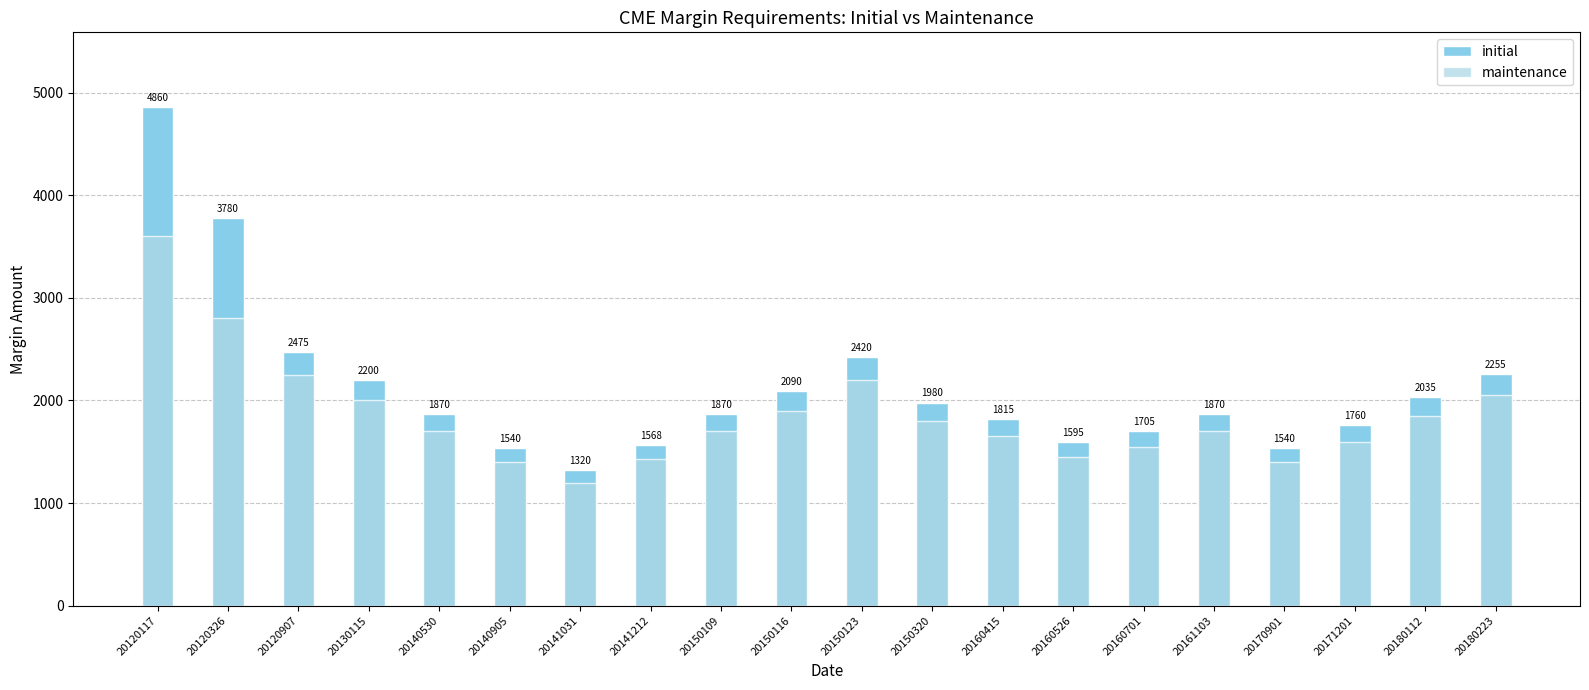

Reading right to left, extract all data points from this chart.

initial: 2255	2035	1760	1540	1870	1705	1595	1815	1980	2420	2090	1870	1568	1320	1540	1870	2200	2475	3780	4860
maintenance: 2050	1850	1600	1400	1700	1550	1450	1650	1800	2200	1900	1700	1425	1200	1400	1700	2000	2250	2800	3600